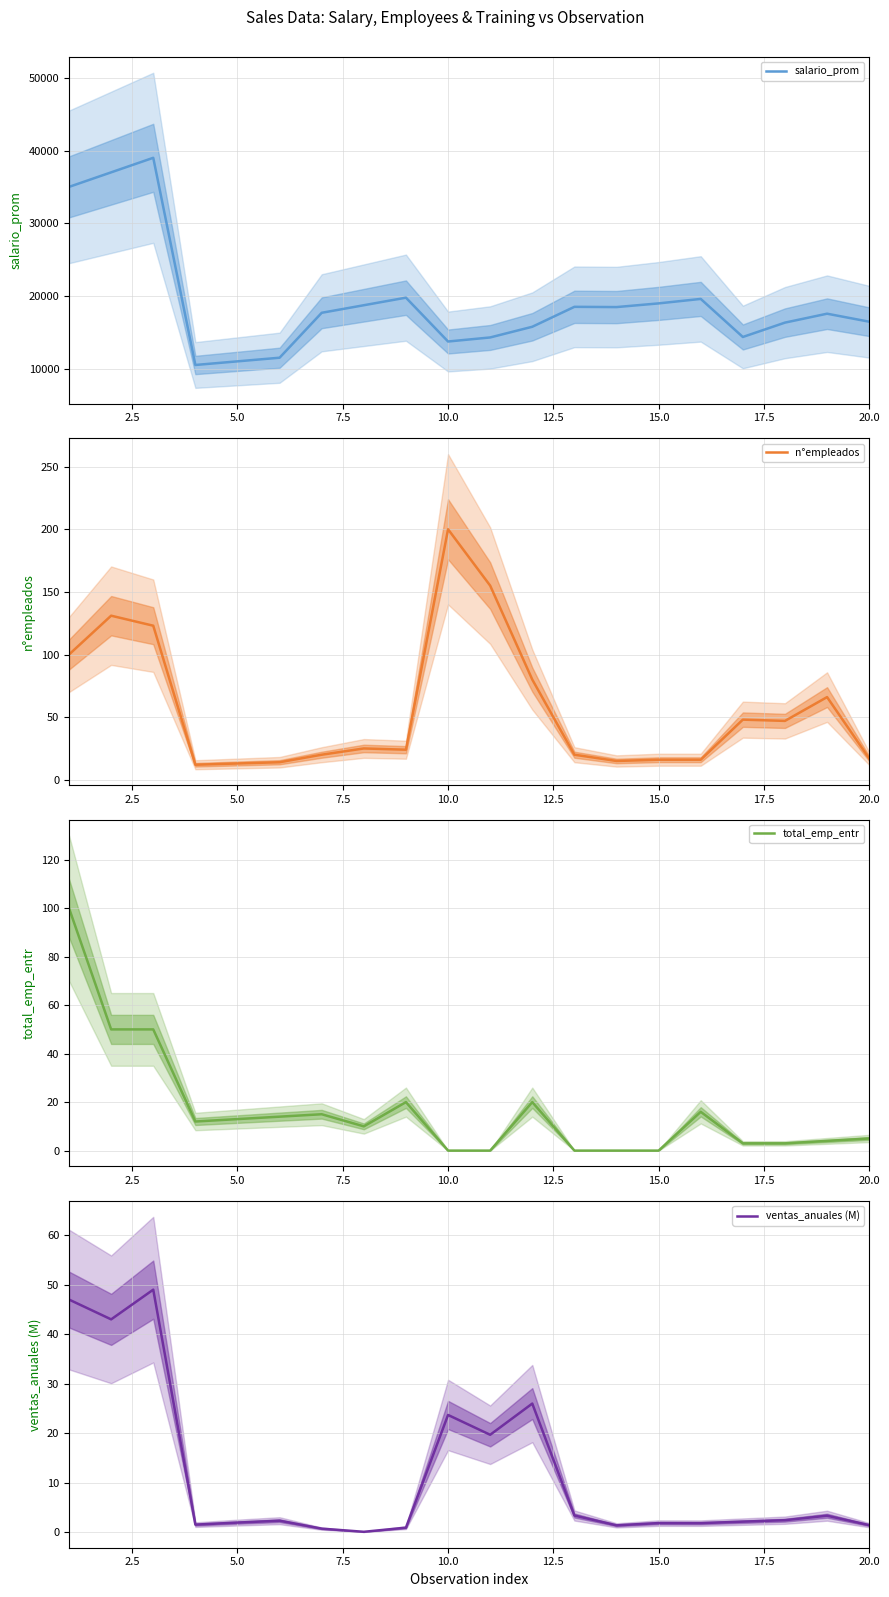

How many lines are shown in the chart?

4